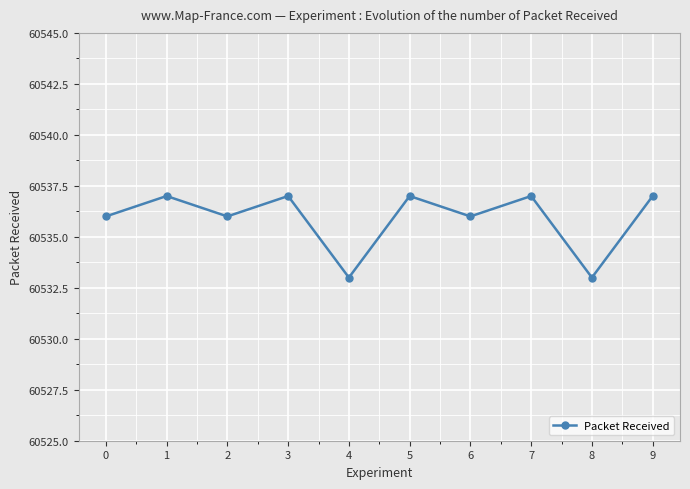

Does the chart display data point markers on the line(s)?

Yes